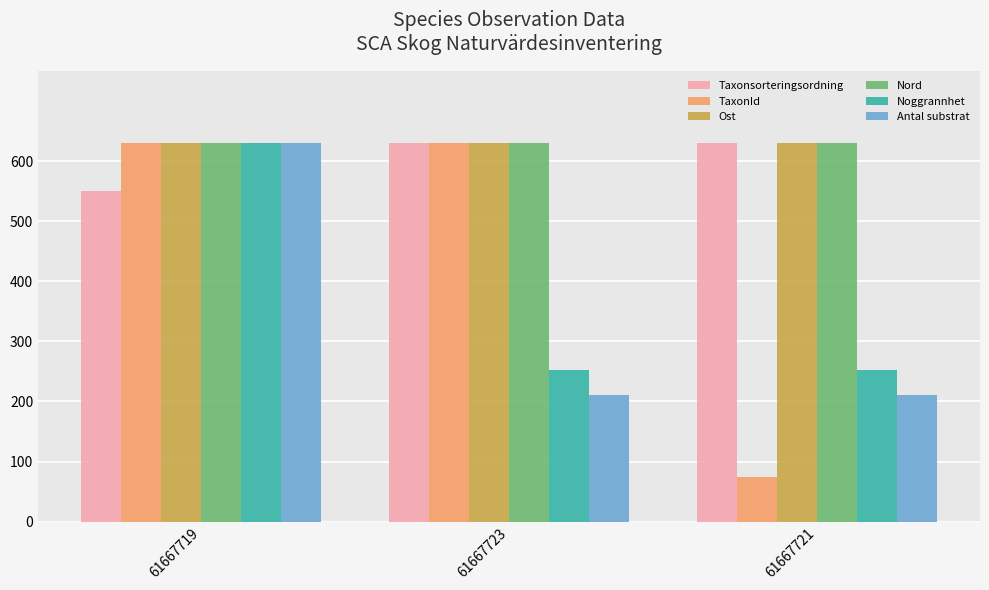

What is the label of the 2nd bar from the right?

61667723